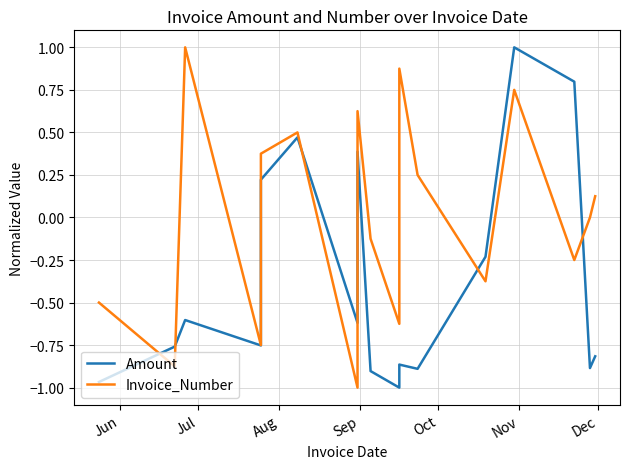

What is the label of the 16th point from the right?

Jul